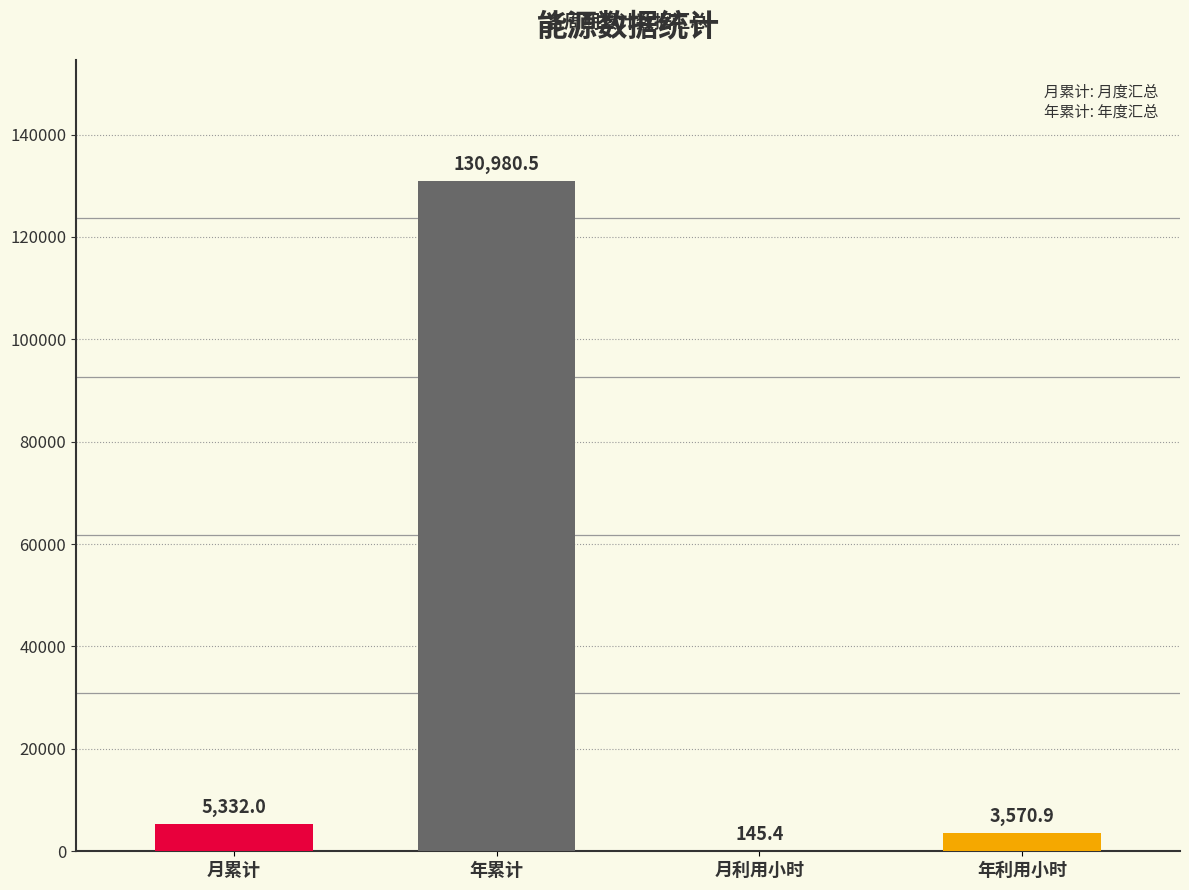

Between 月累计 and 年利用小时, which is larger?

月累计